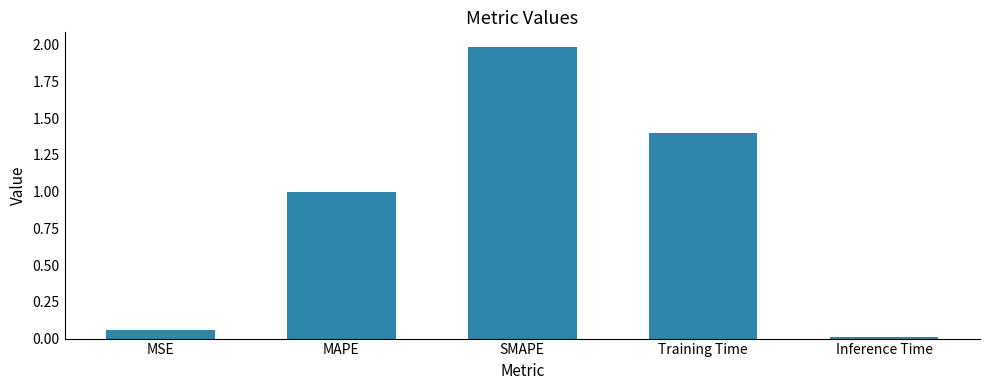

Are the bars grouped side by side (vs. stacked)?

No